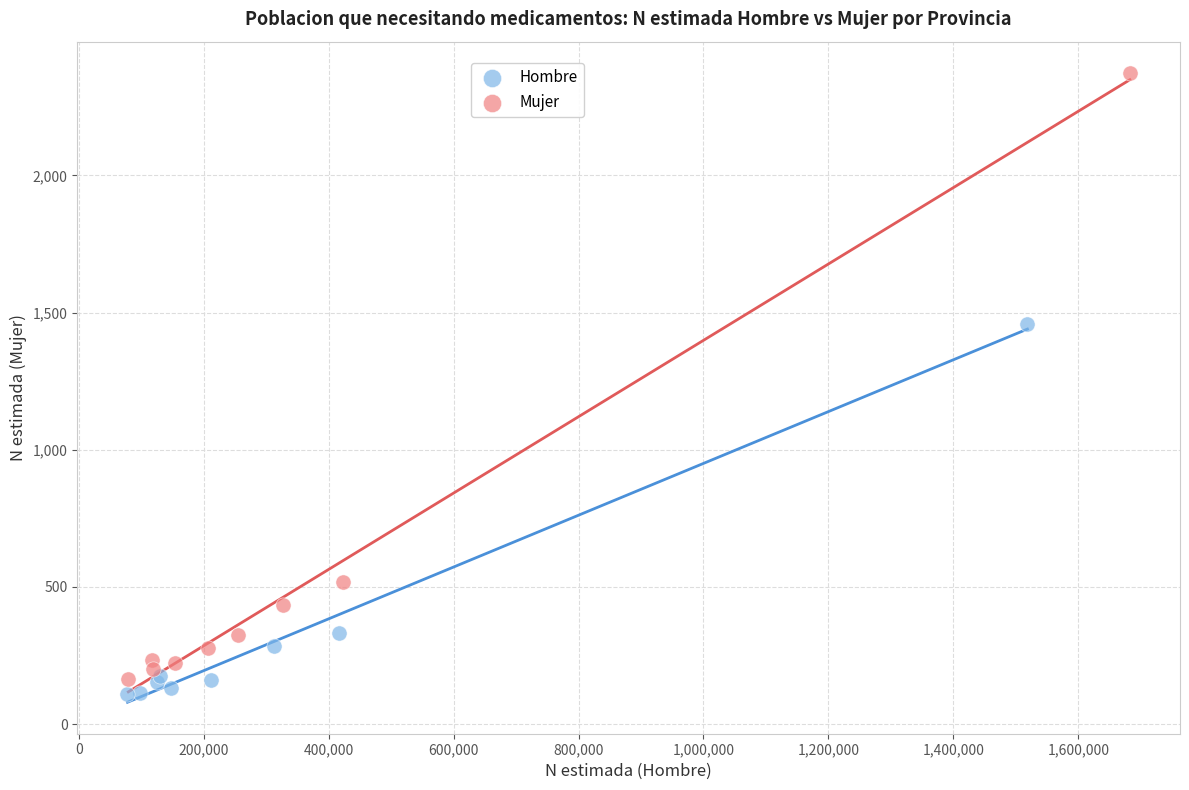

Which series has the largest Y range (max minus min)?

Mujer